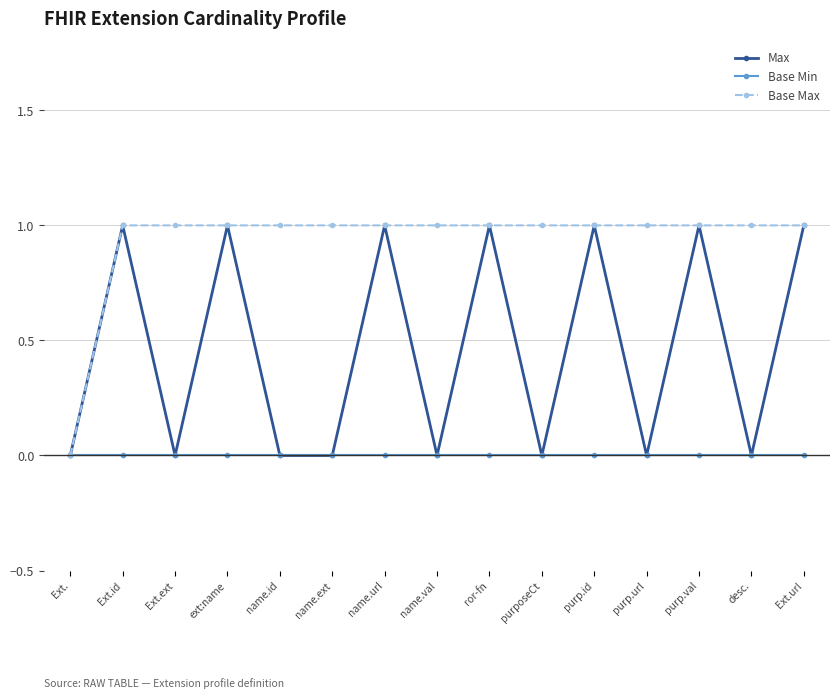

Count the number of data series in this chart.

3